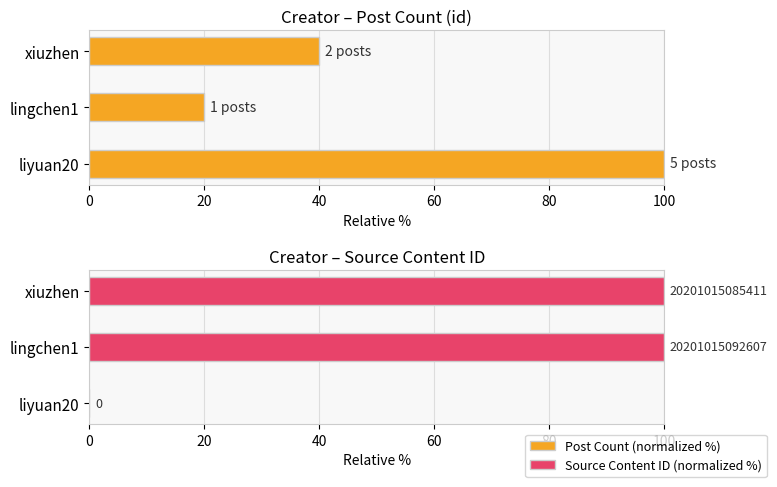

List the series in order of their peak value, highest first.

Post Count (normalized %), Source Content ID (normalized %)